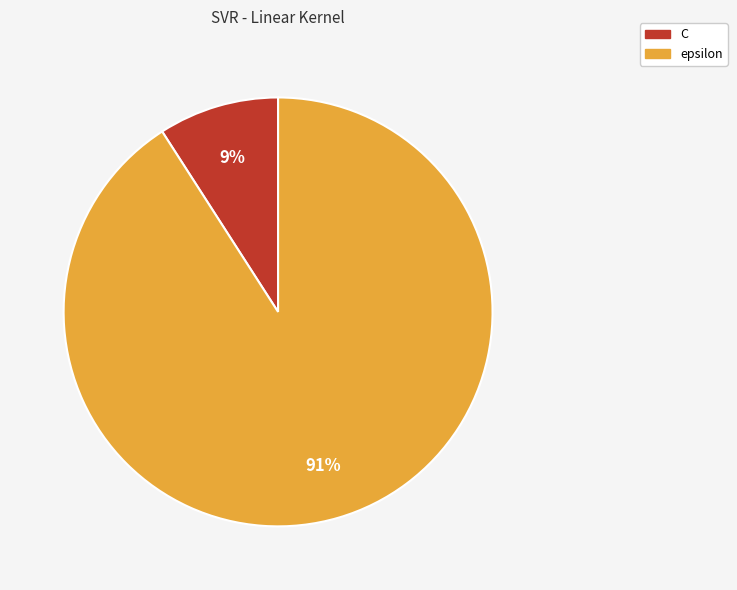

Do epsilon and C together represent more than half of the pie?

Yes